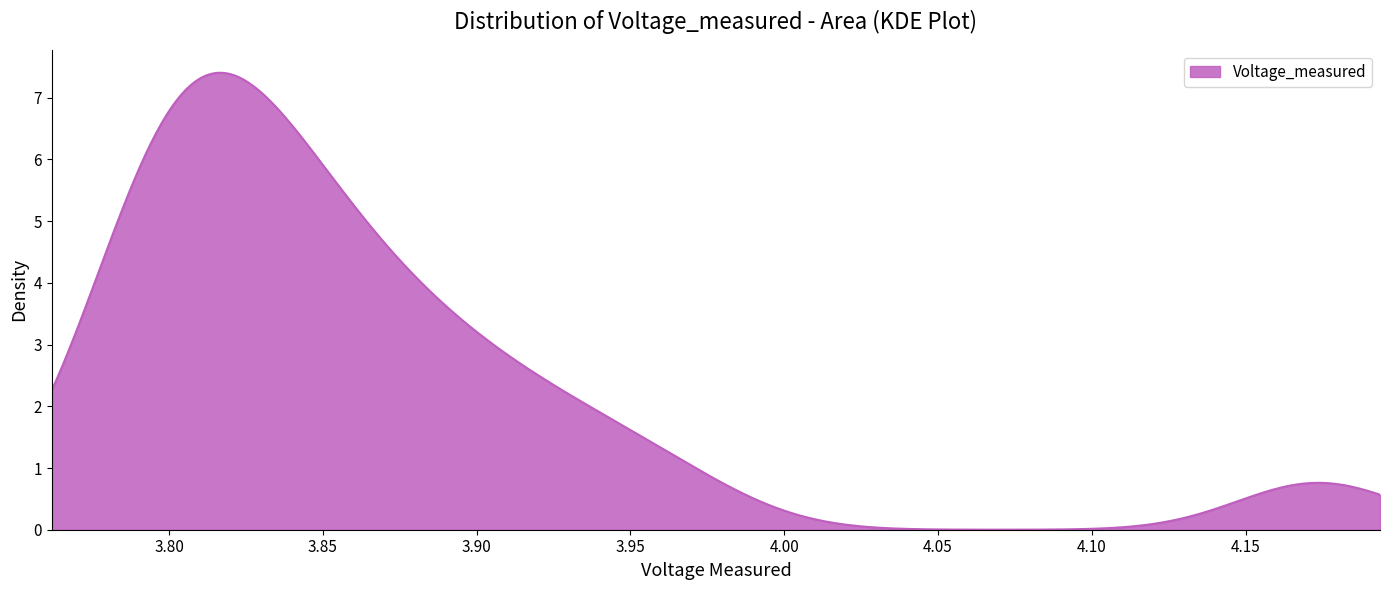

What is the maximum value shown in the chart?

7.4